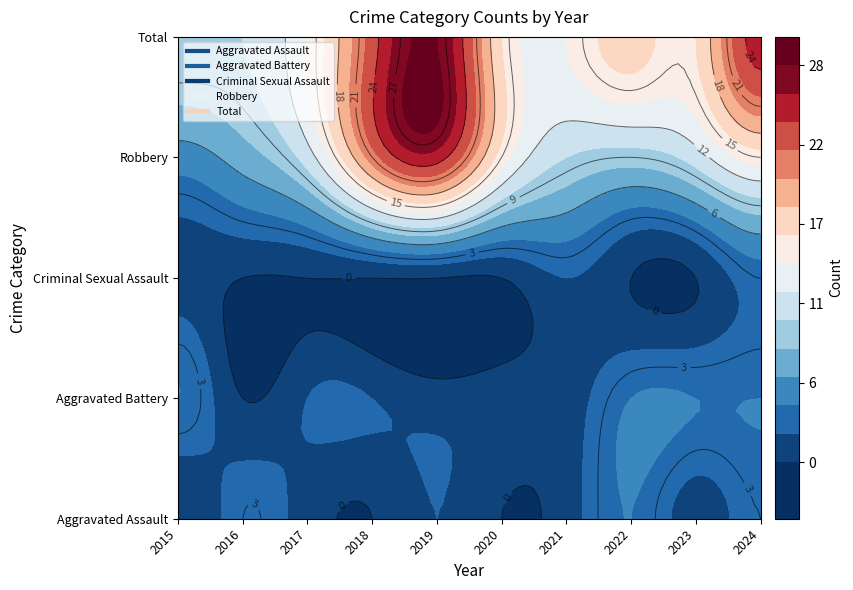

How many Aggravated Battery values are between 1 and 4?

9